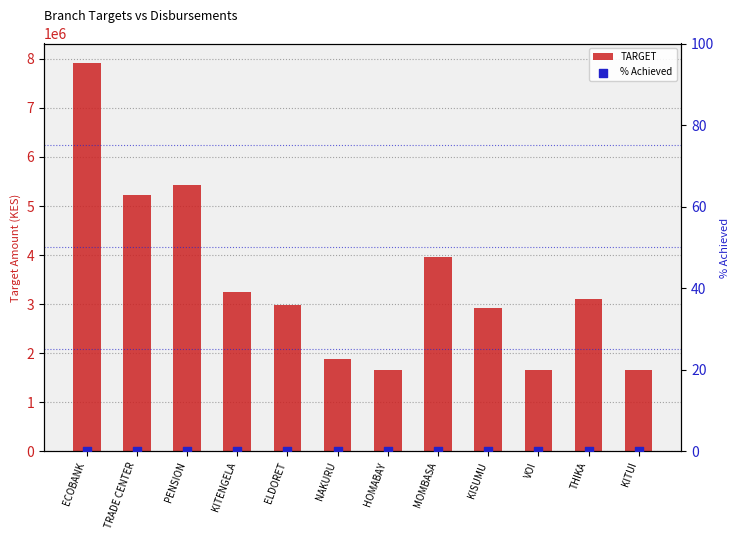

Which series has the largest total across all categories?

TARGET